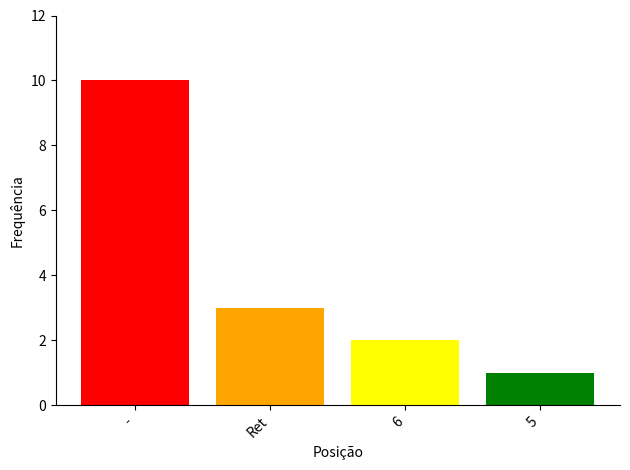

What is the sum of all values?

16